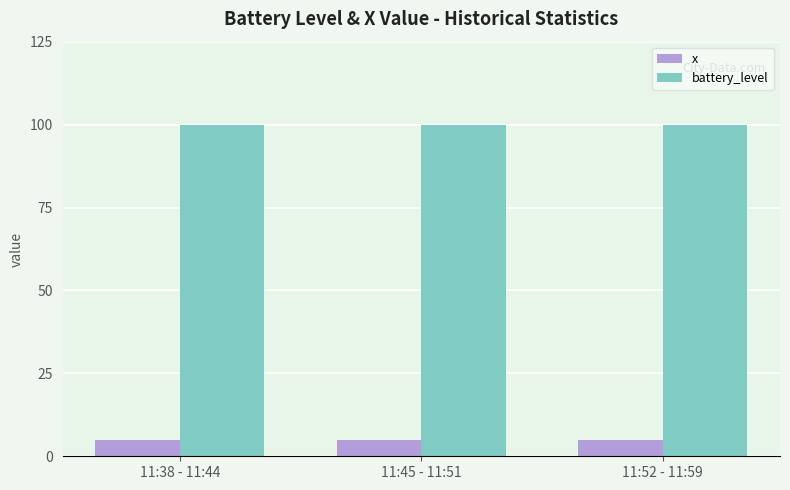

True or false: x has a value of 5 at 11:45 - 11:51.

True